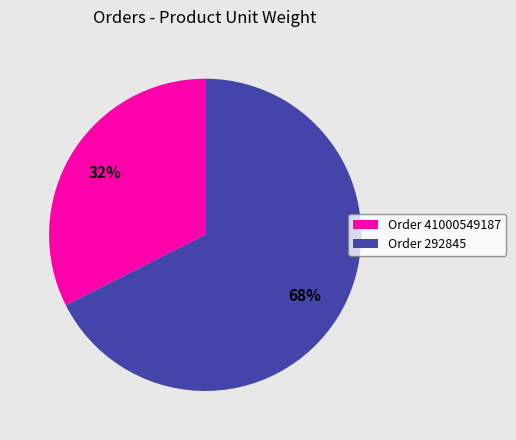

How many slices are in this pie chart?

2